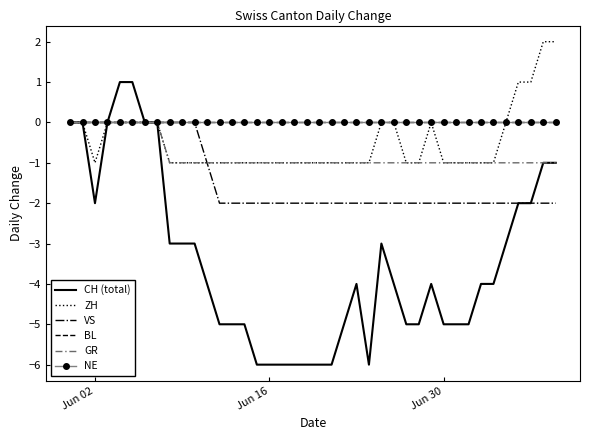

At which label is BL closest to 0?

Jun 02